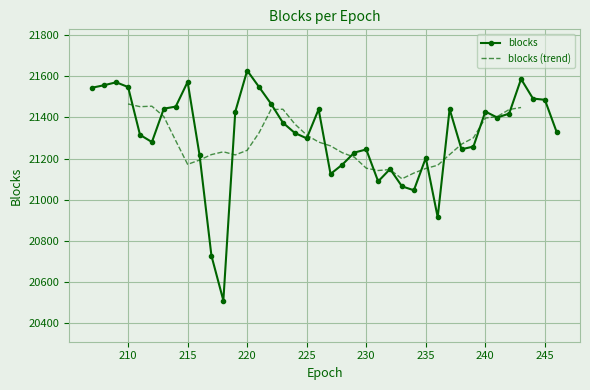

Rank the categories by value from lowest to highest.

218, 217, 236, 234, 233, 231, 227, 232, 228, 235, 216, 229, 230, 238, 239, 212, 225, 211, 224, 246, 223, 241, 242, 219, 240, 226, 237, 213, 214, 222, 245, 244, 207, 210, 221, 208, 209, 215, 243, 220